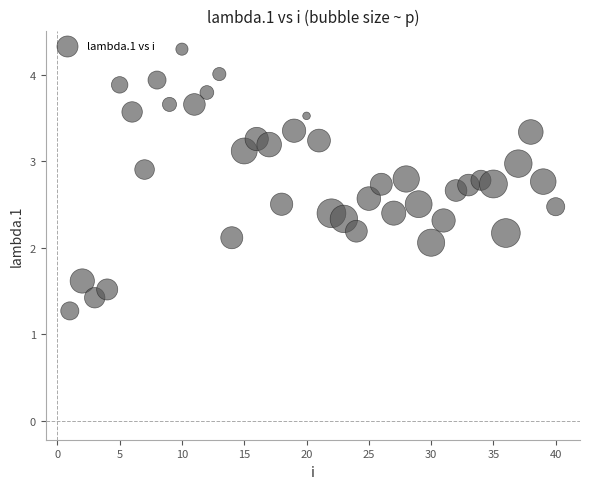

What Y value in the scatter plot is closest to 2?

2.1